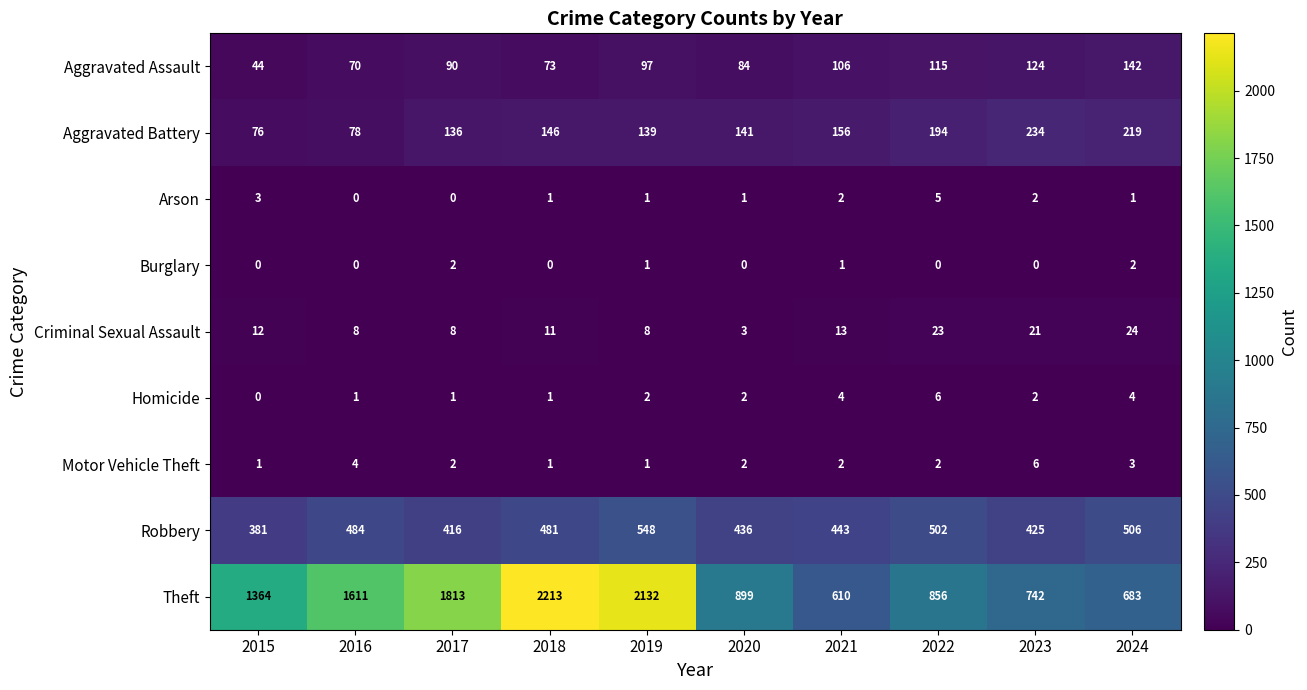

Is the value of Criminal Sexual Assault at 2016 greater than the value of Homicide at 2020?

Yes